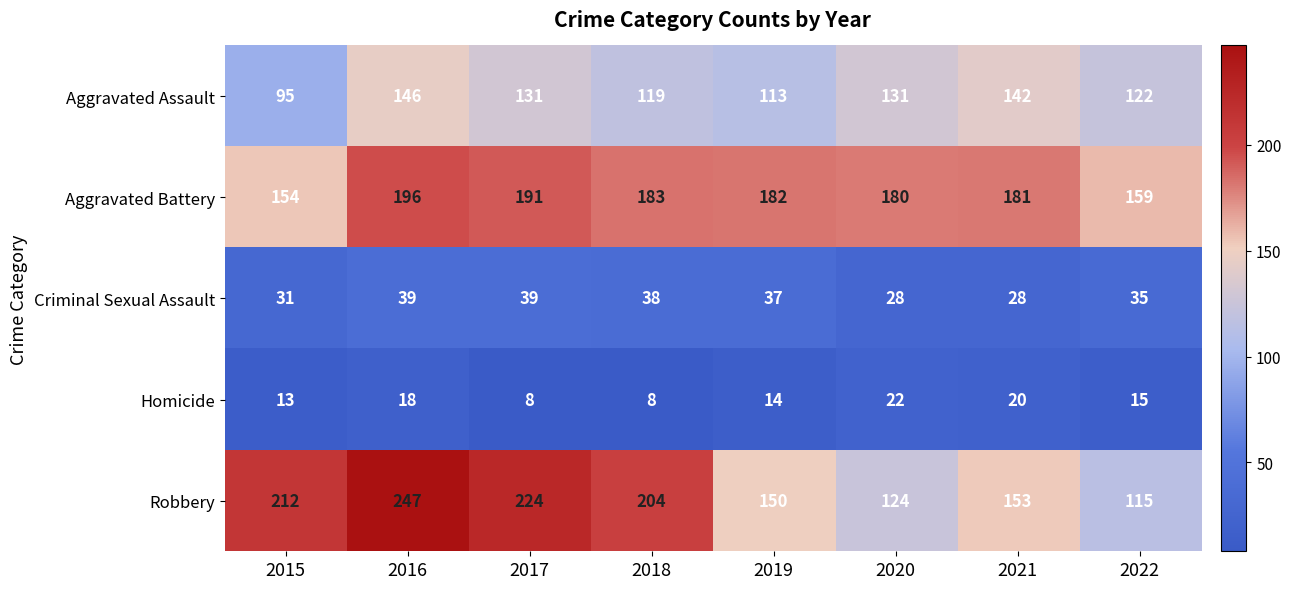

At how many categories does at least one series exceed 113?

8